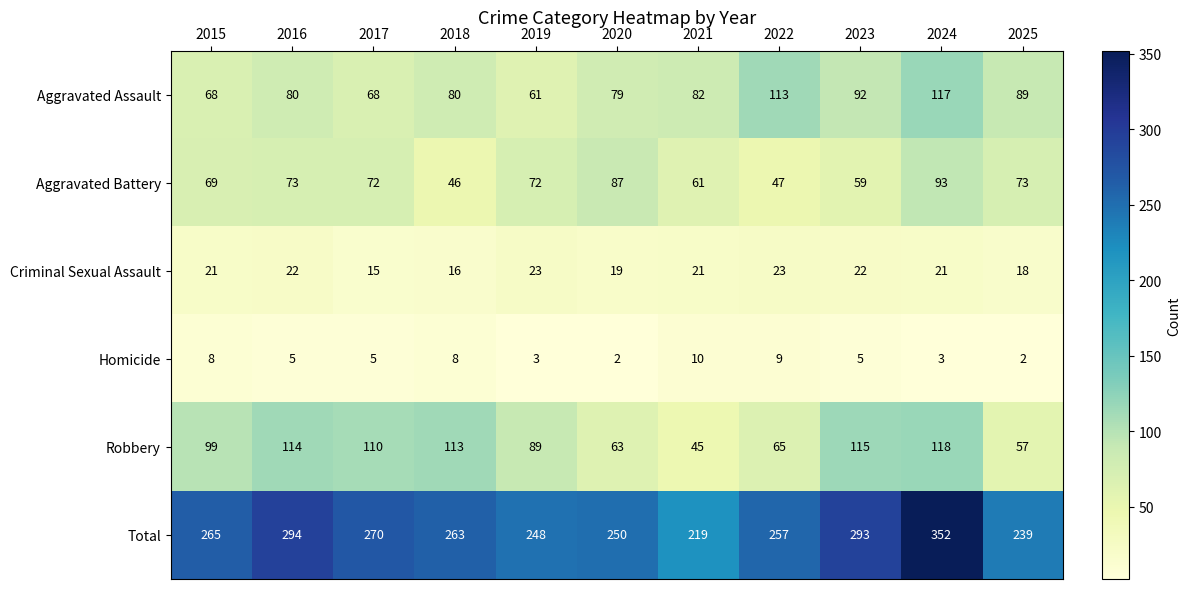

Is it true that Homicide equals 8 at 2015?

True